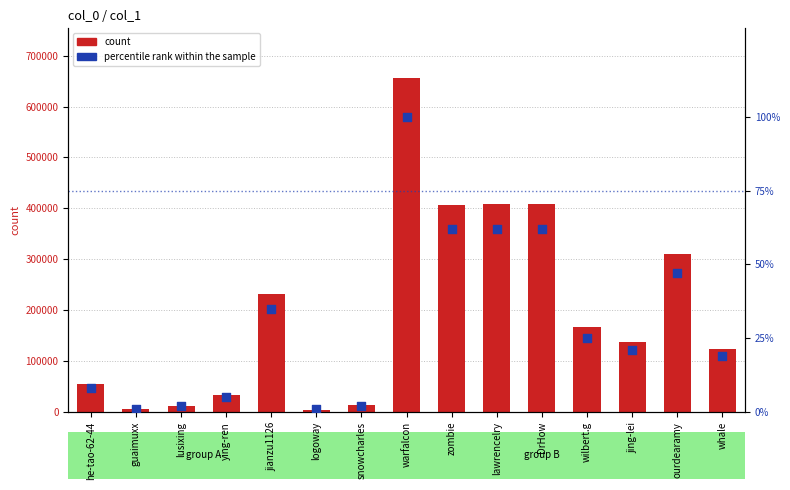

Which series has the largest Y range (max minus min)?

count